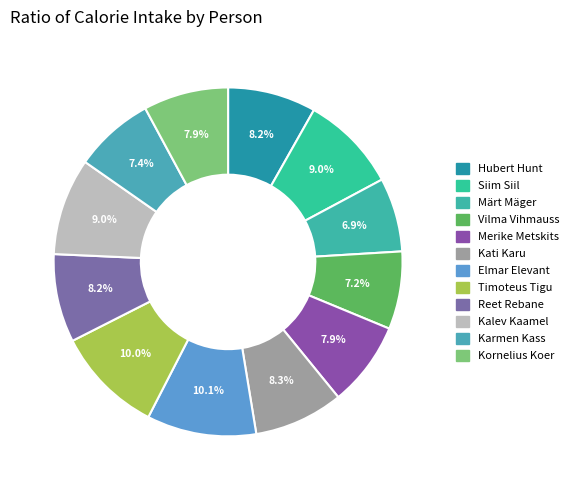

Is there a majority slice in this chart?

No